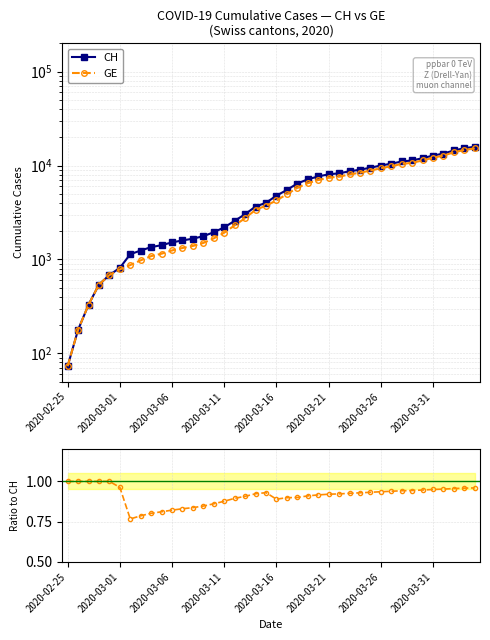

What is the smallest value displayed?

0.8